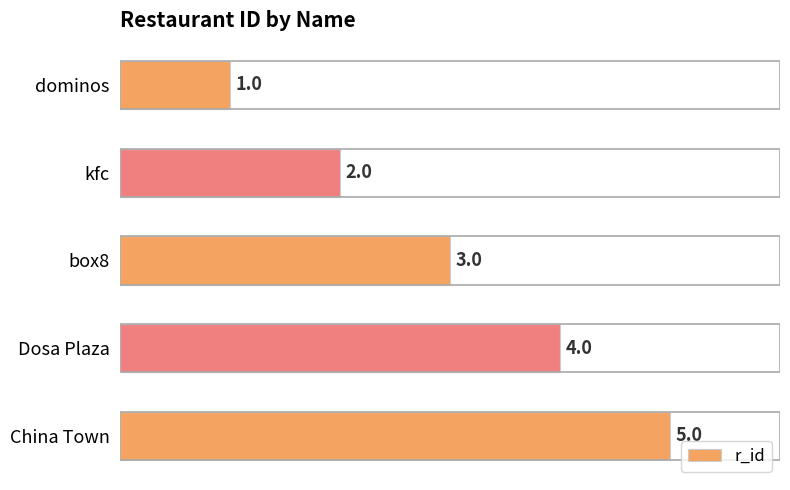

What is the average value?

3